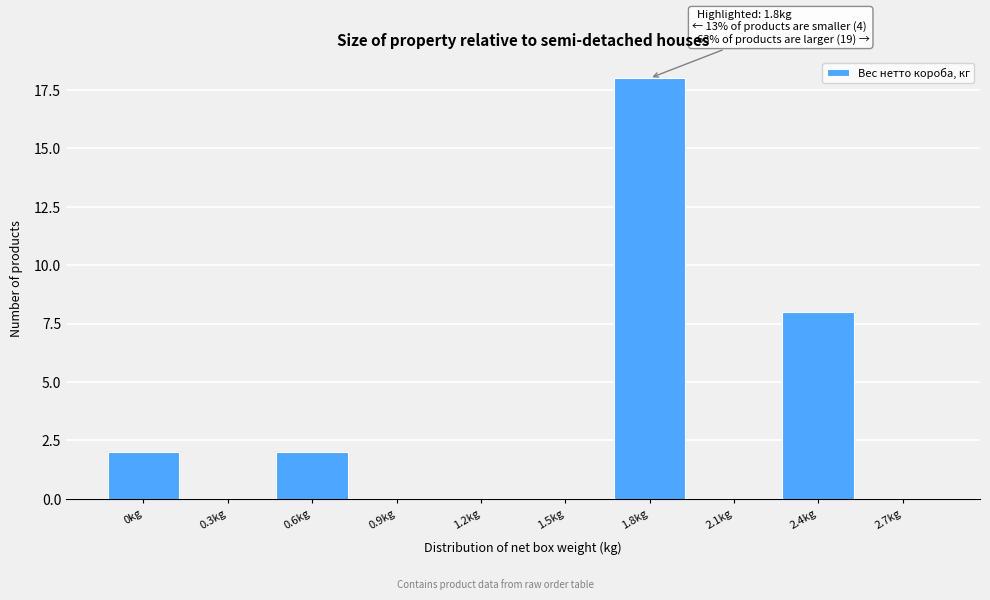

Reading right to left, transcribe all the data shown in this chart.

2.7kg=0	2.4kg=8	2.1kg=0	1.8kg=18	1.5kg=0	1.2kg=0	0.9kg=0	0.6kg=2	0.3kg=0	0kg=2